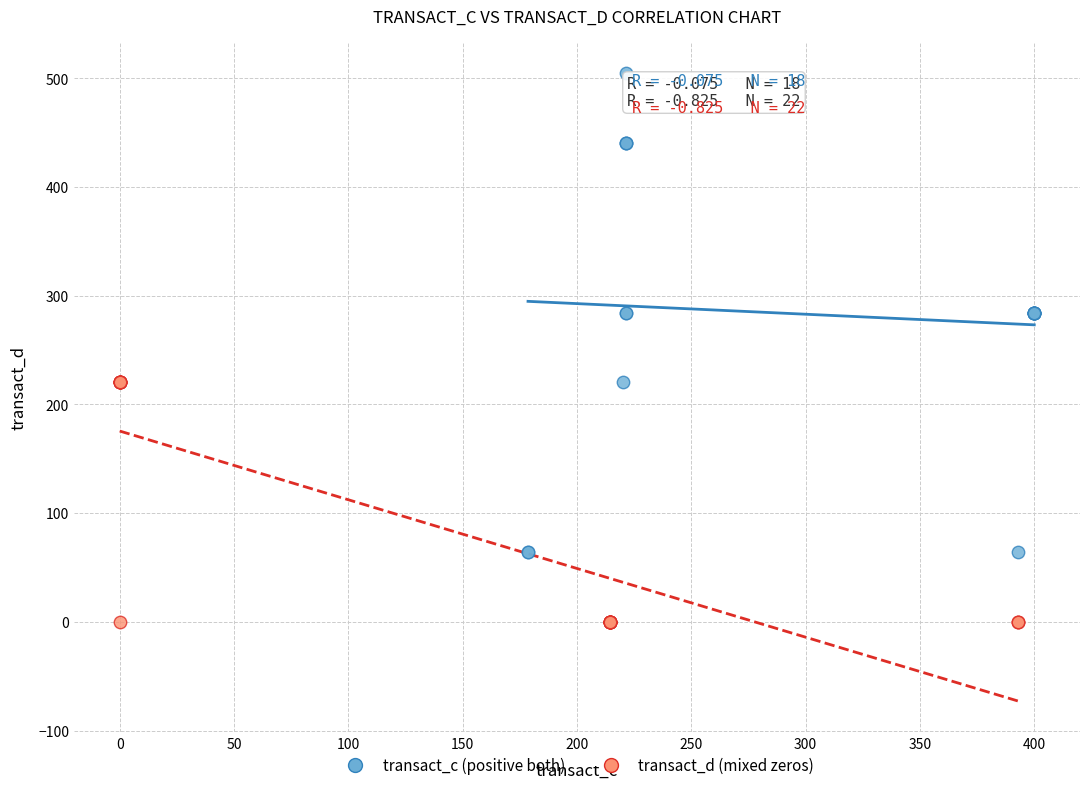

Which series reaches the maximum Y coordinate?

transact_c (positive both)